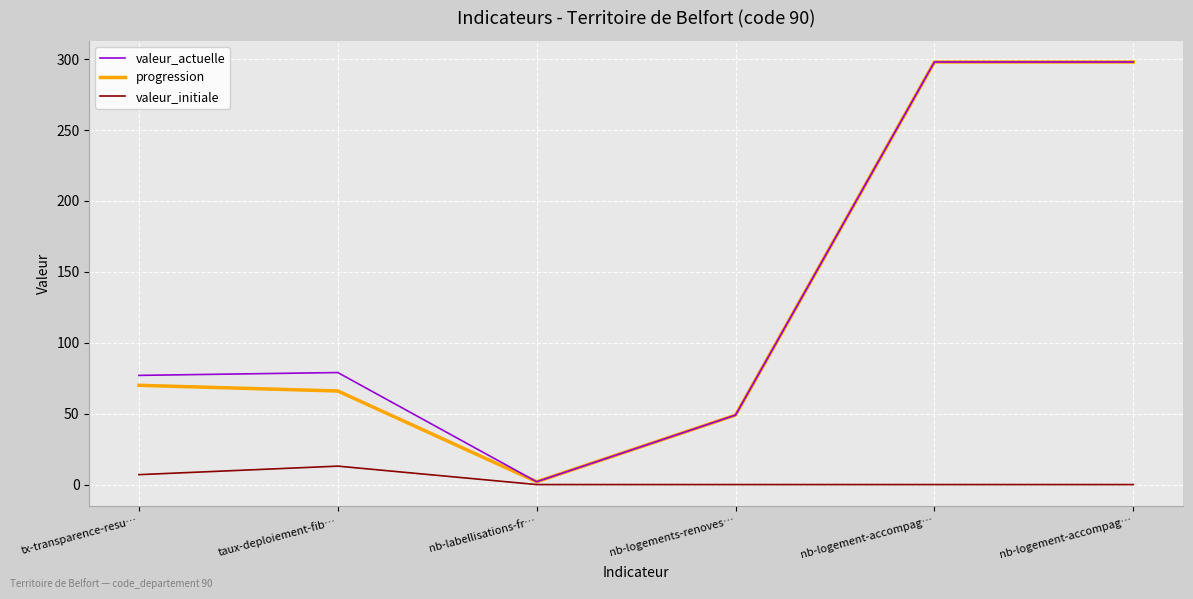

How many lines are shown in the chart?

3